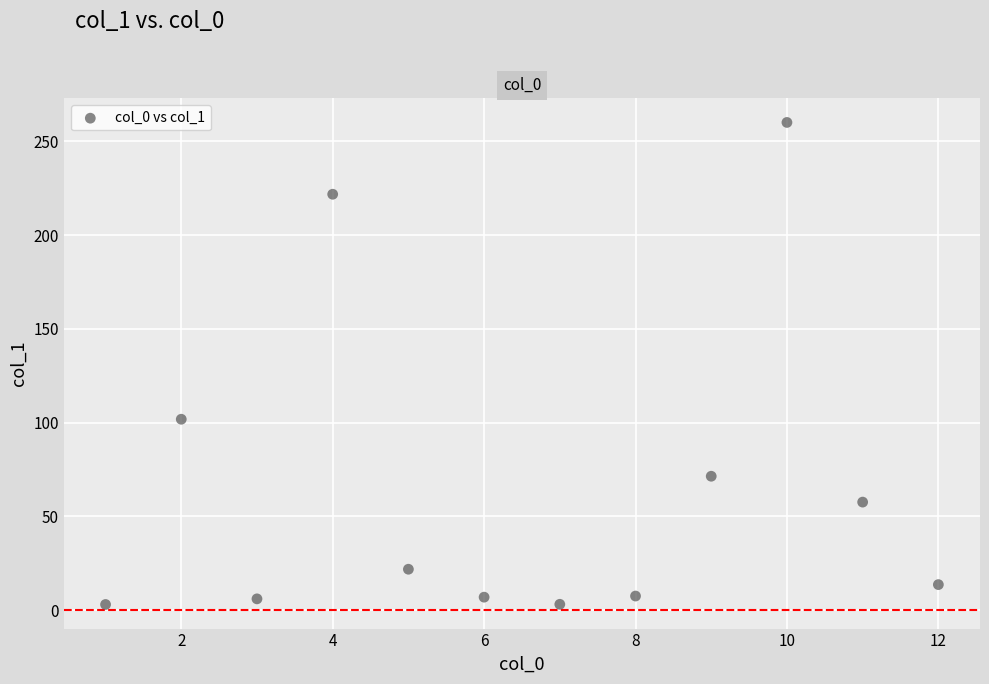

What Y value in the scatter plot is closest to 131?

101.8